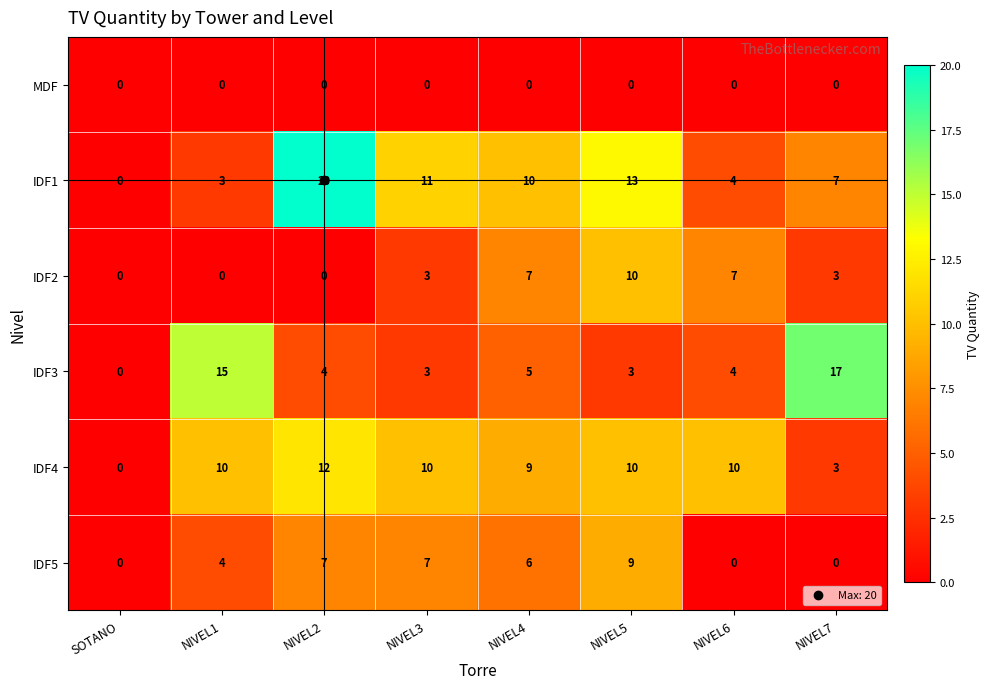

List the series in order of their peak value, highest first.

IDF1, IDF3, IDF4, IDF2, IDF5, MDF